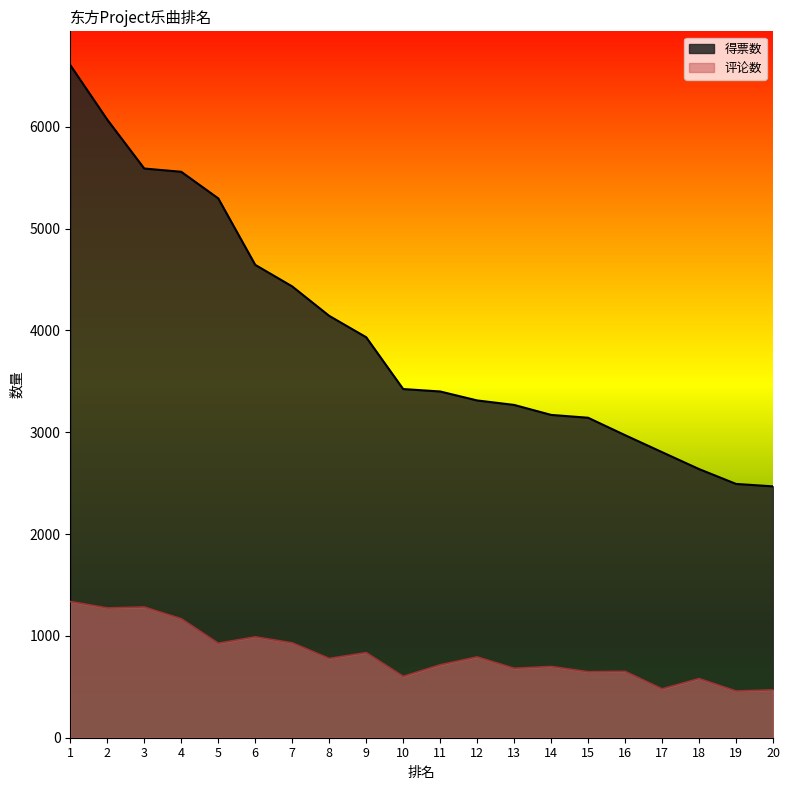

Which series has the largest range (max minus min)?

得票数